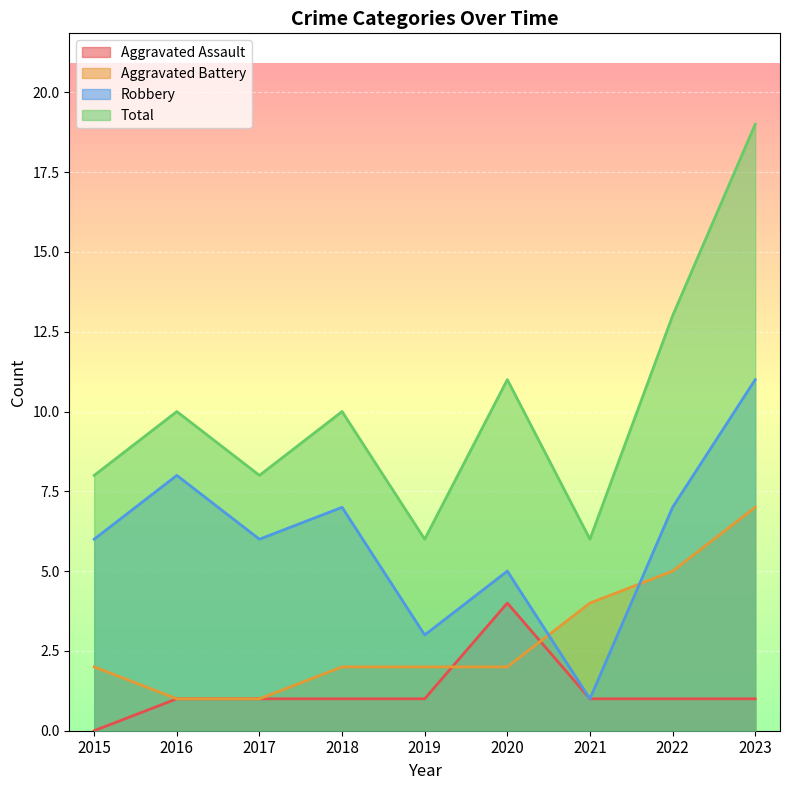

How many data points does each series have?

9